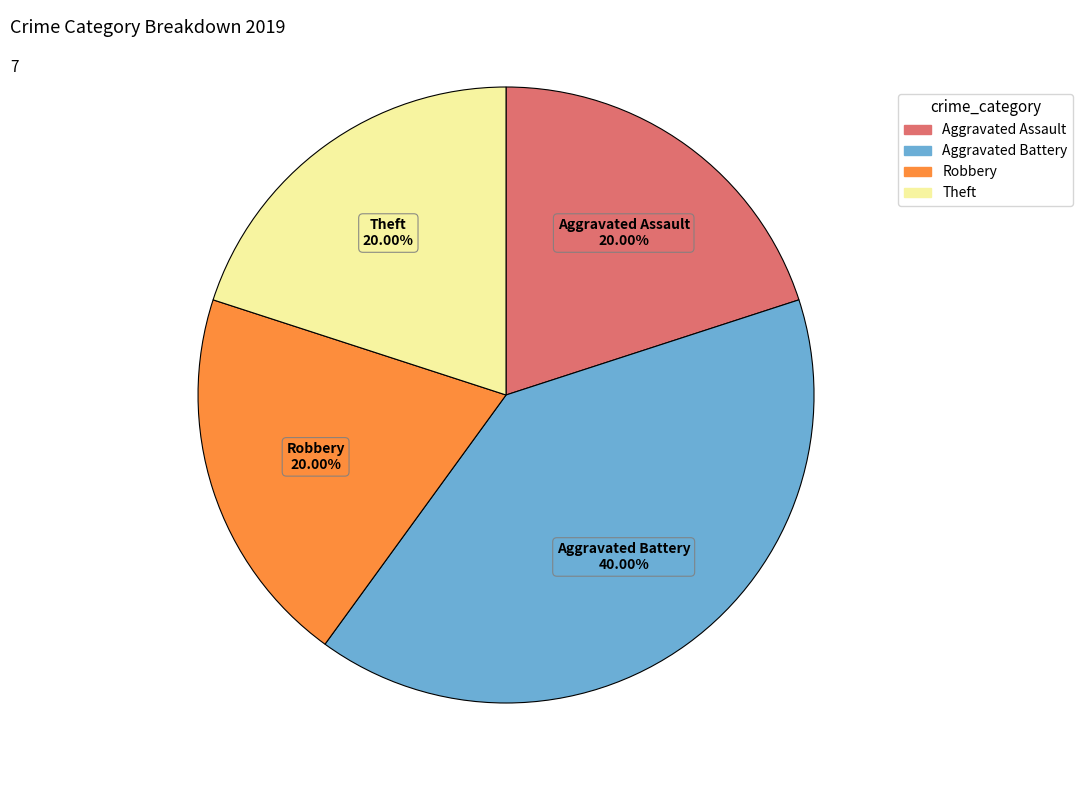

Is the sum of Theft and Aggravated Assault greater than half?

No